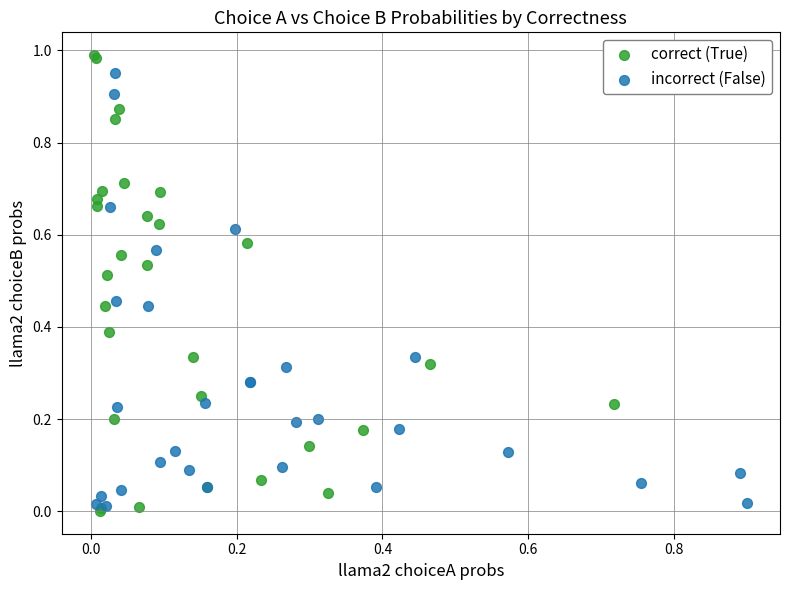

Which series contains the lowest Y value?

correct (True)